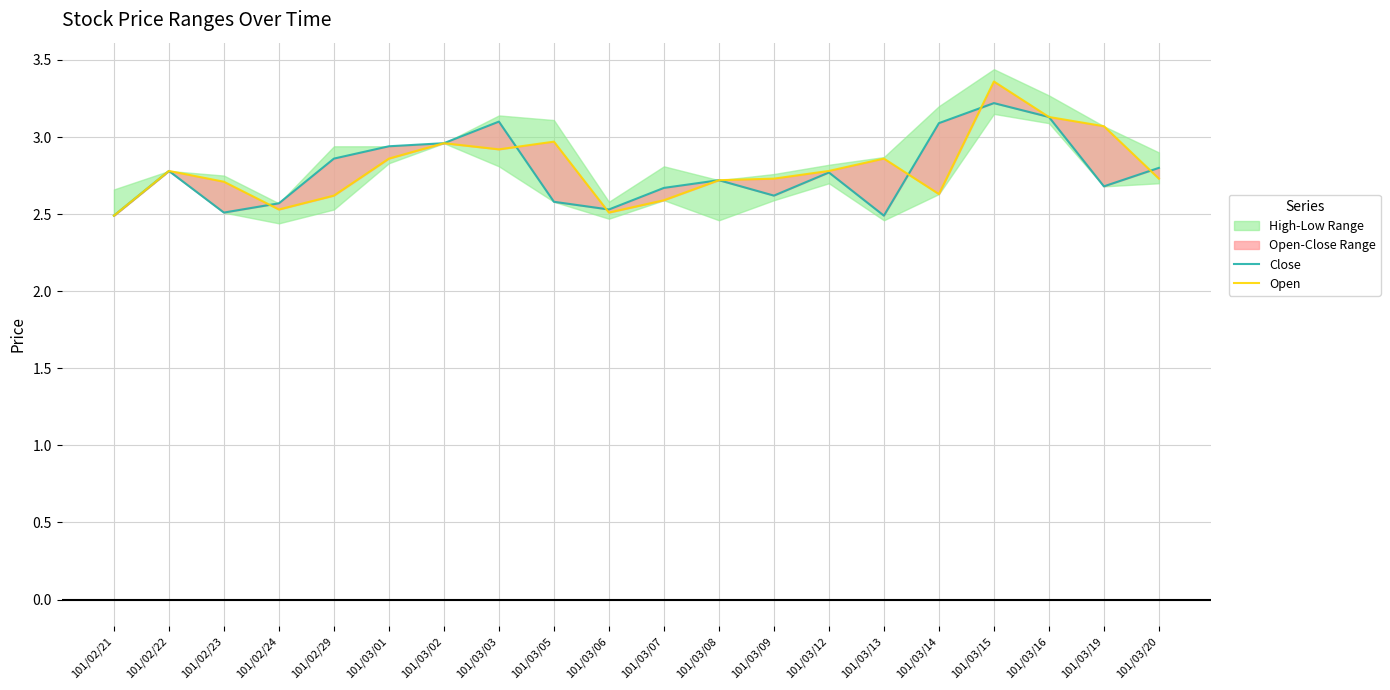

At which category does the chart reach its minimum across all series?

101/02/21